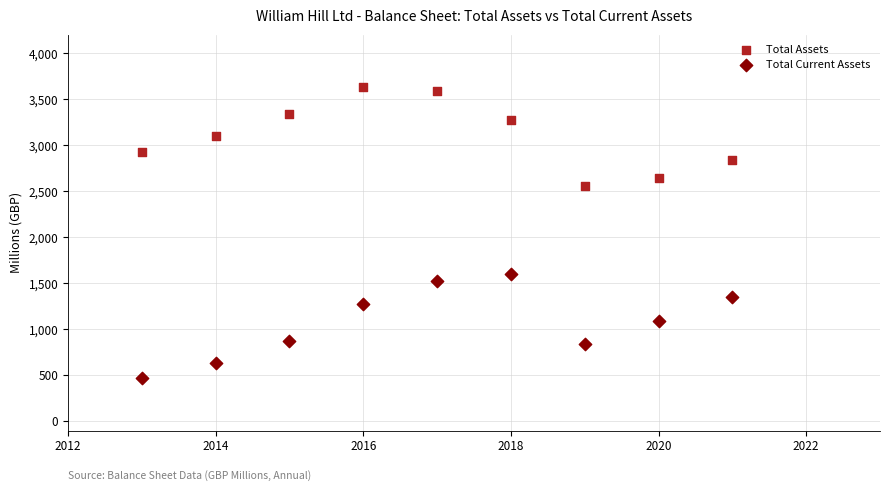

Across all data points, what is the range of Y values (max minus min)?

3162.1